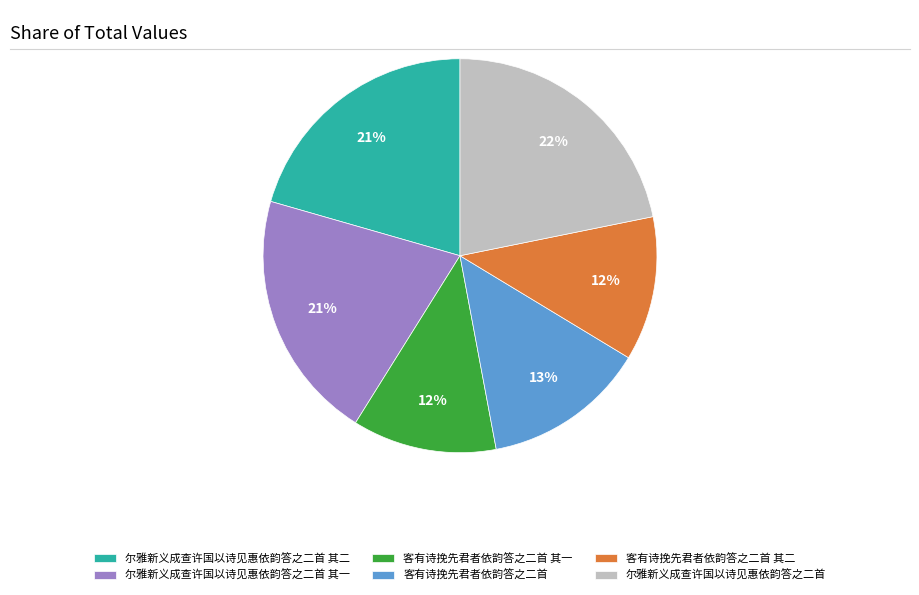

What percentage is the 尔雅新义成查许国以诗见惠依韵答之二首 其一 slice, to the nearest percent?

21%